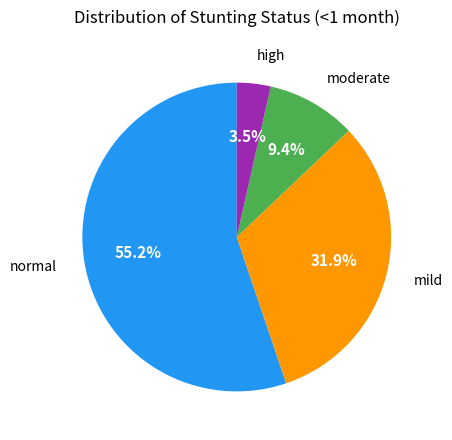

Is there any slice that represents more than half of the pie?

Yes